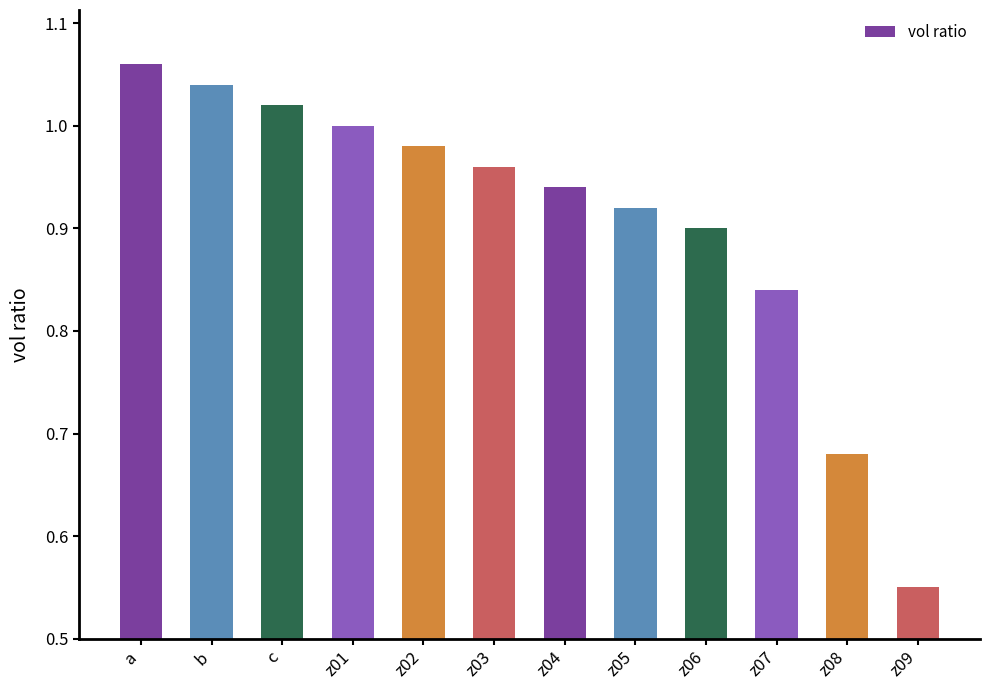

The chart shows a value of 1.5 at z01. True or false?

False